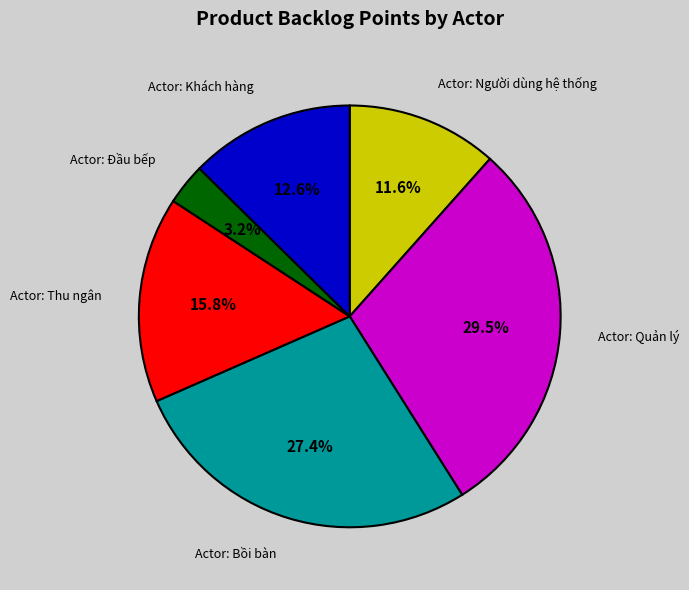

Is there a majority slice in this chart?

No